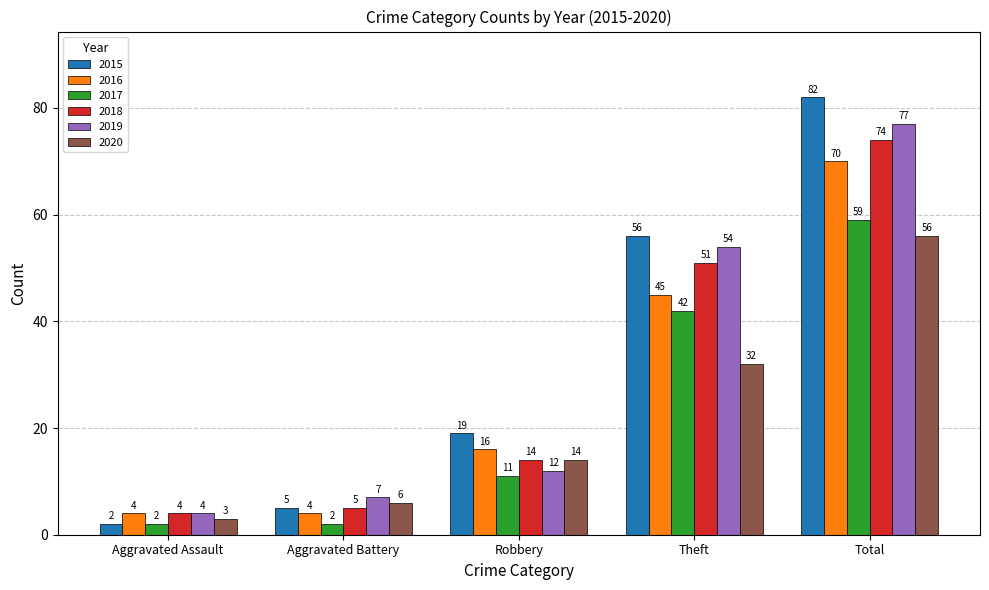

How many data points in 2017 are less than 11?

2